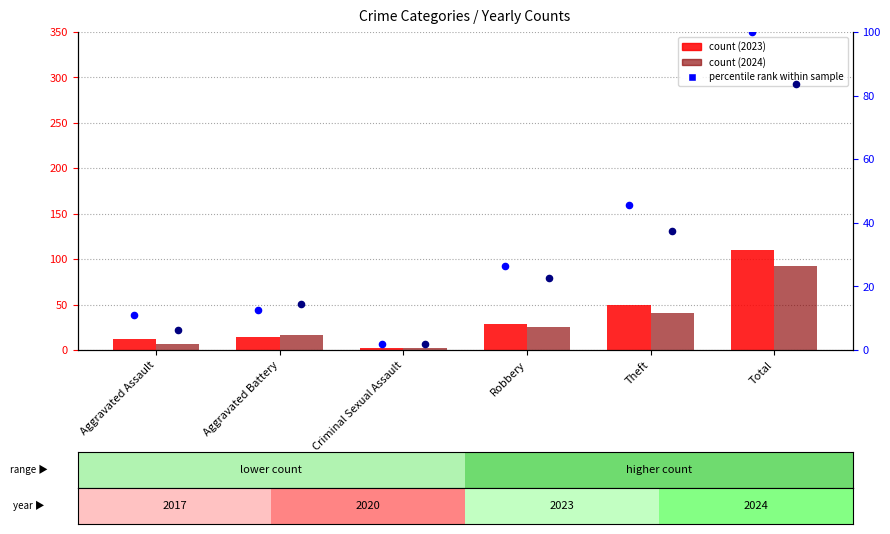

Which series contains the highest Y value?

2023 count